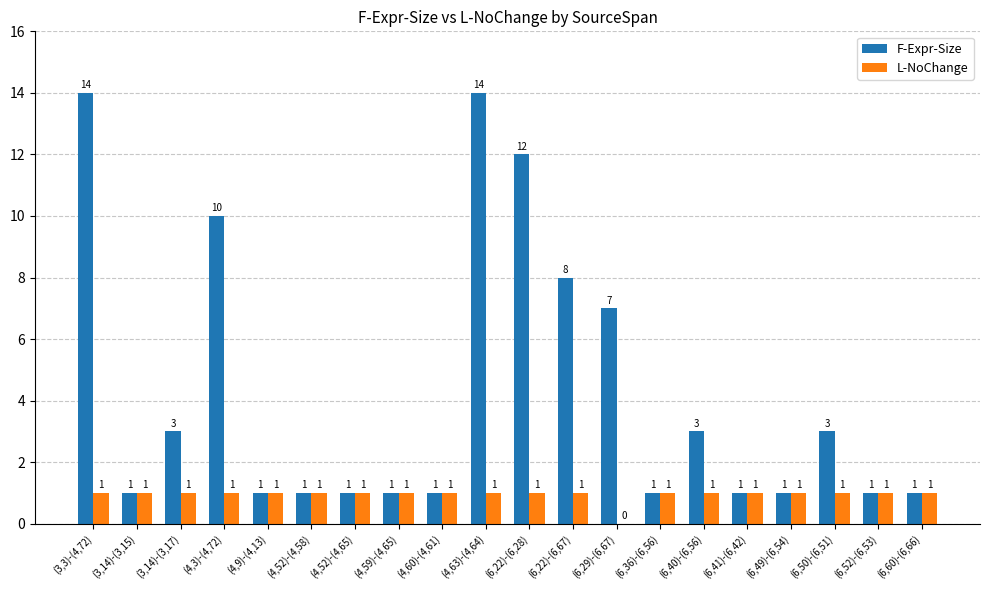

Which series has the largest total across all categories?

F-Expr-Size